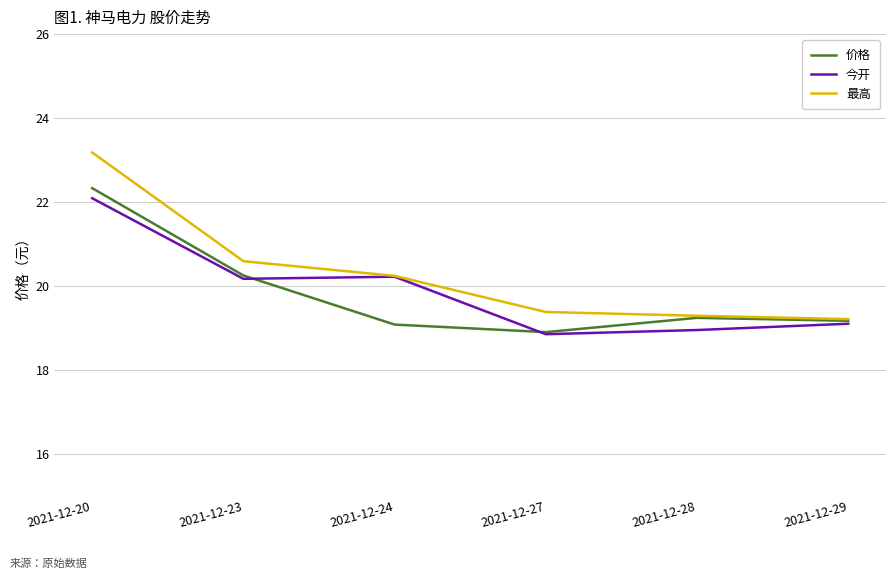

The value of 今开 at 2021-12-29 is 19.1. True or false?

True